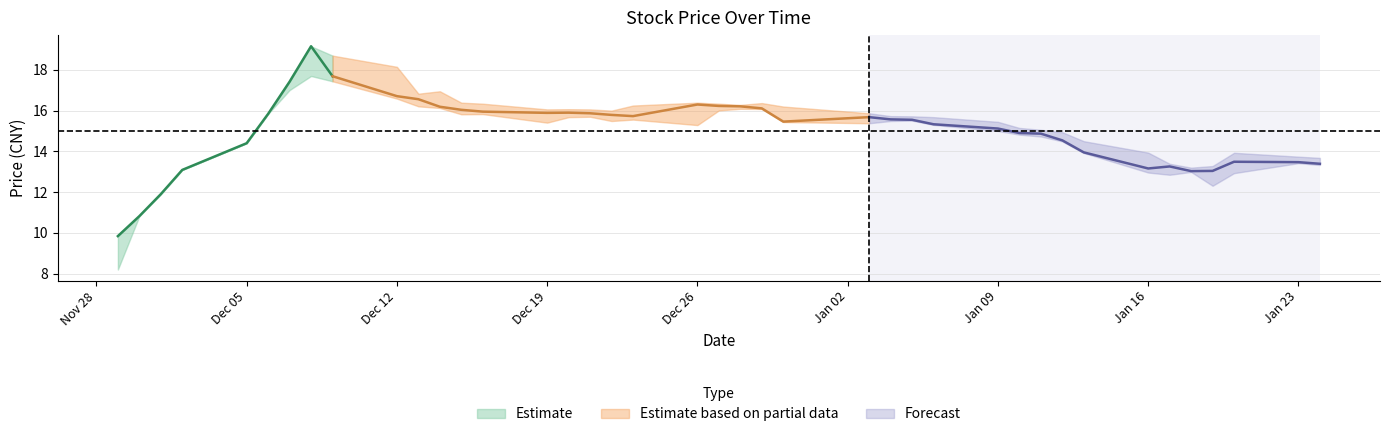

True or false: low and high cross at least once.

False